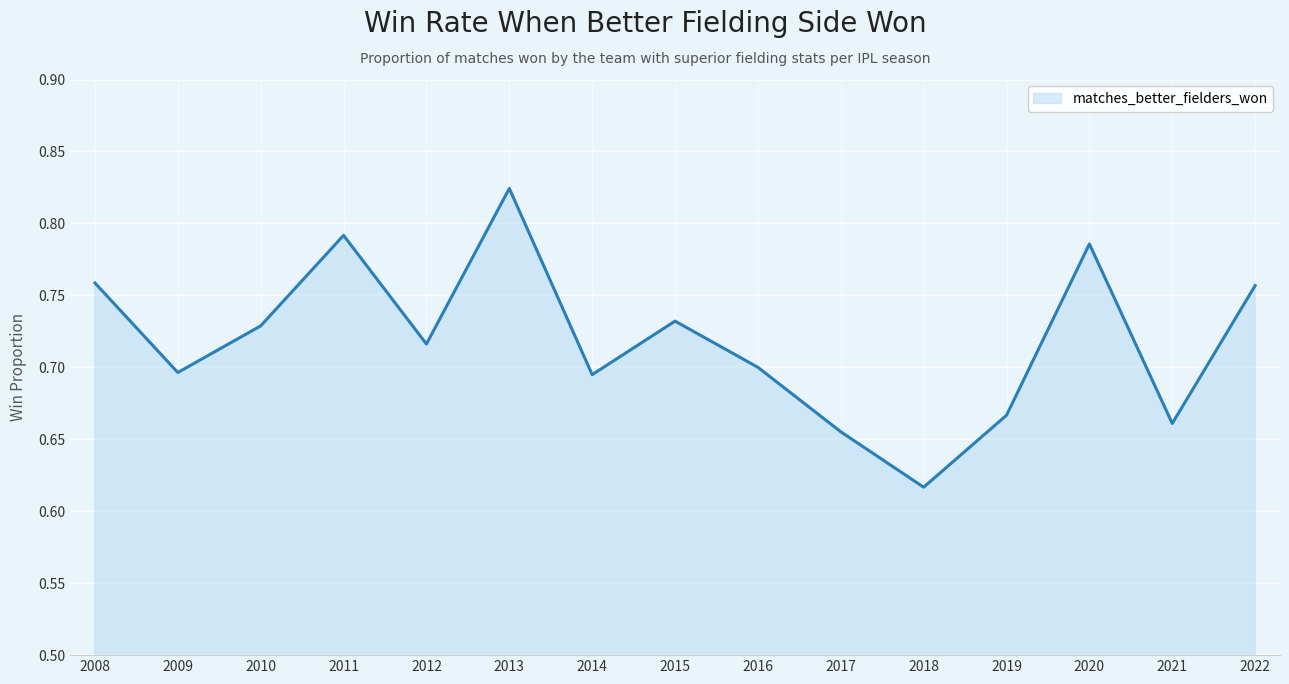

At which category does the chart reach its minimum across all series?

2018